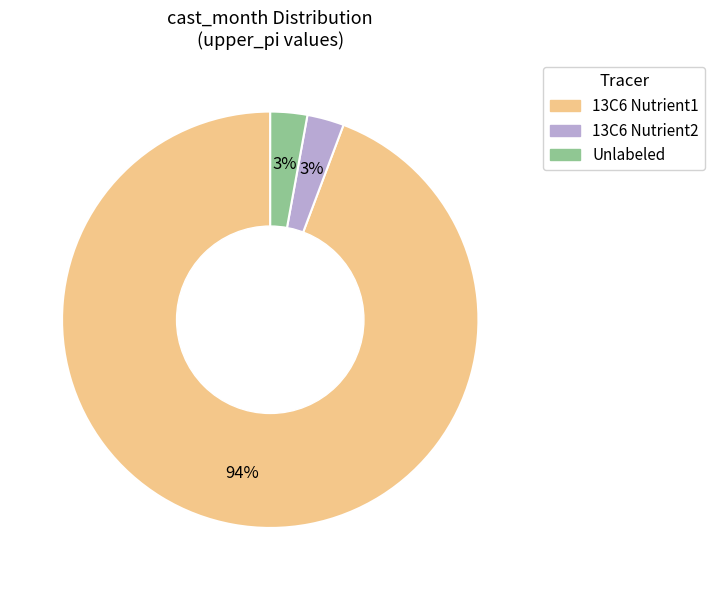

Does any single category account for the majority?

Yes